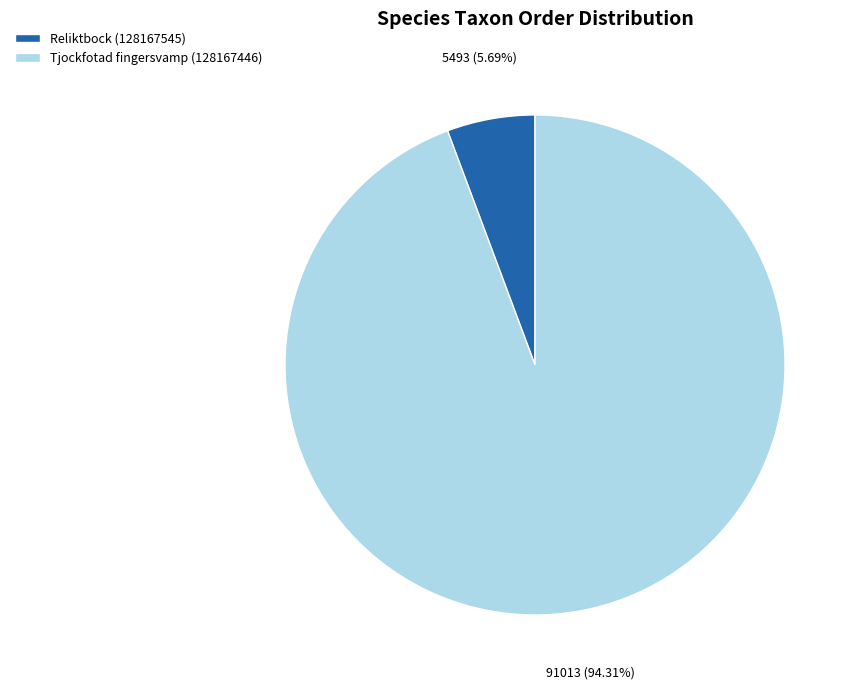

Do Tjockfotad fingersvamp (128167446) and Reliktbock (128167545) together represent more than half of the pie?

Yes